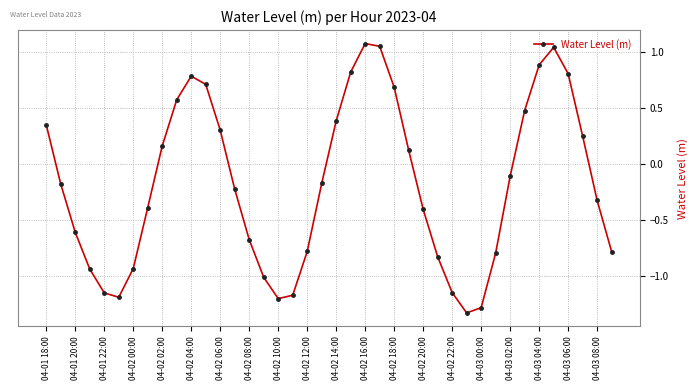

Is this an area chart (filled region under the line)?

No